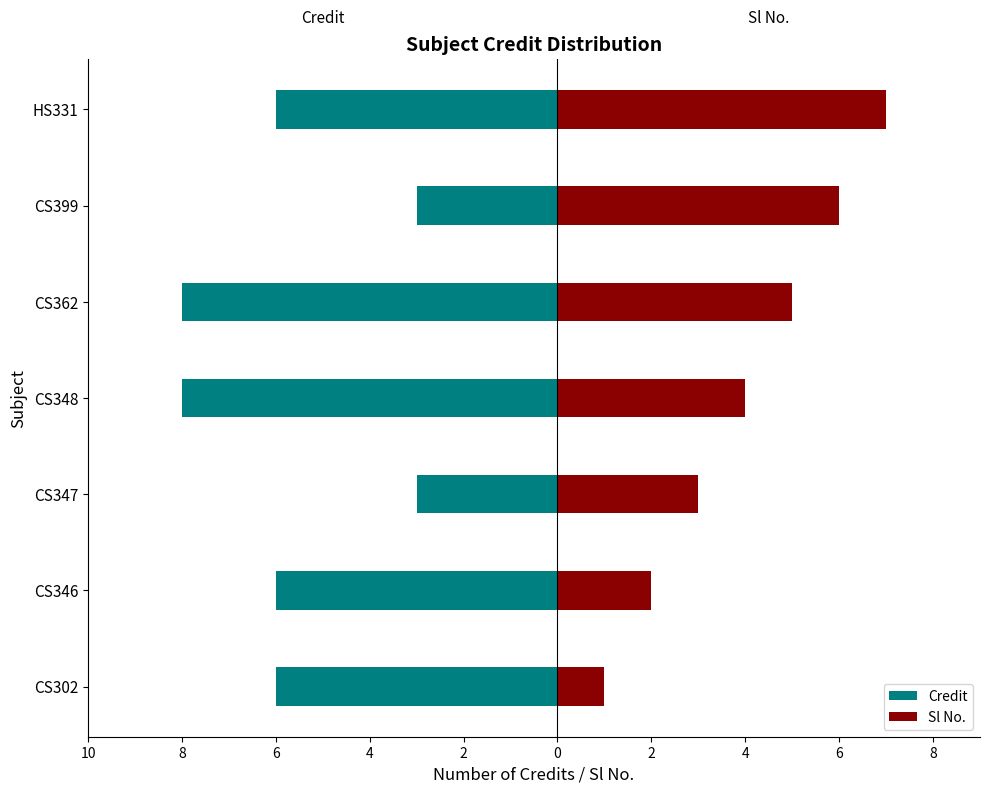

What is the difference between the second highest and minimum values in the Credit series?

5